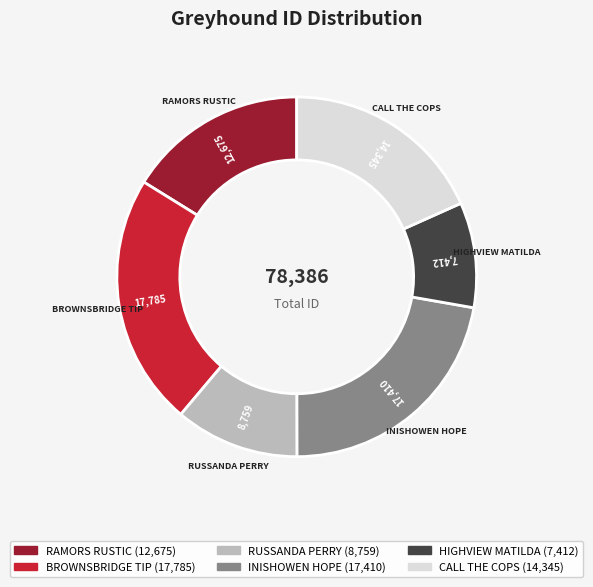

The HIGHVIEW MATILDA slice represents 4% of the pie. True or false?

False